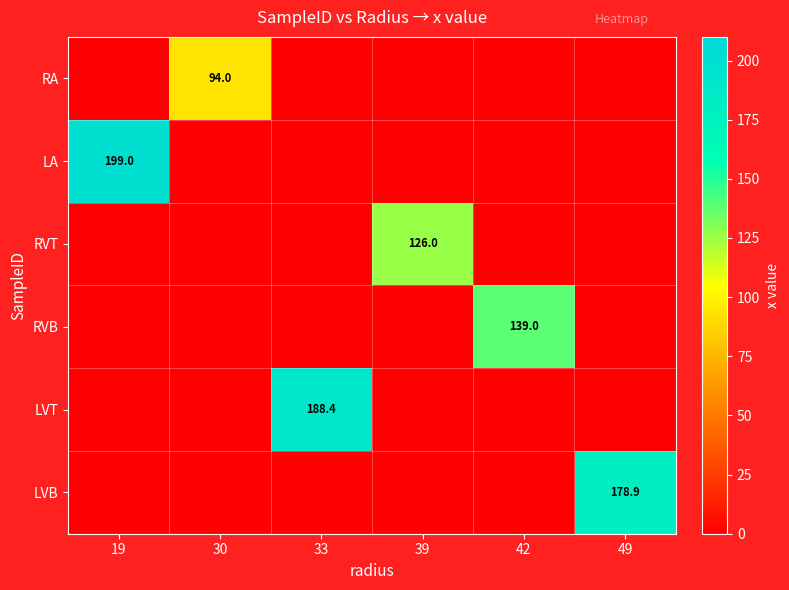

Is it true that LVB equals 178.9 at 49?

True